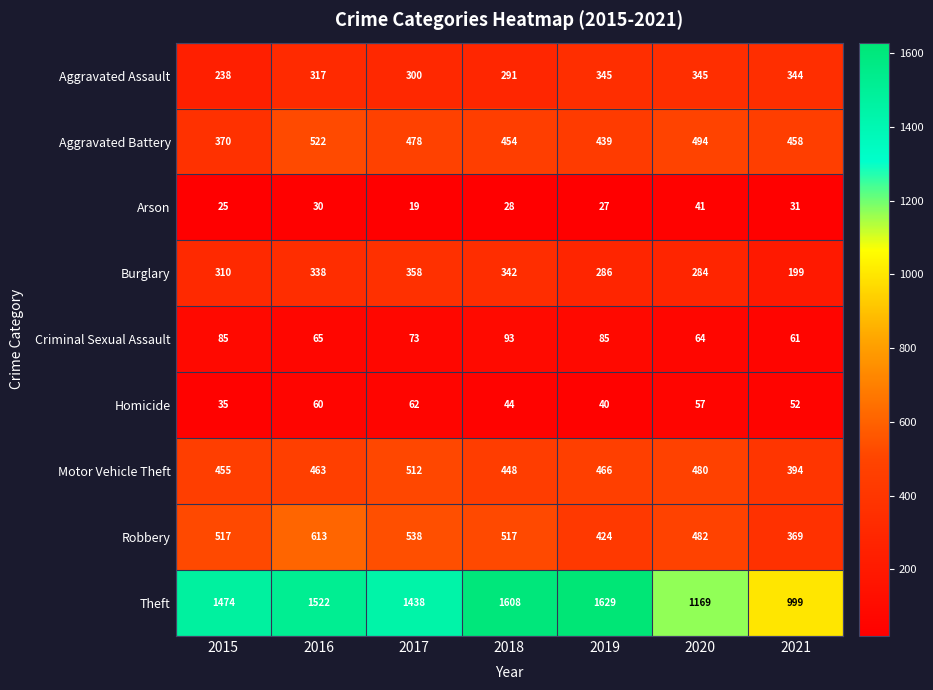

What is the sum of the Burglary values at 2020 and 2016?

622